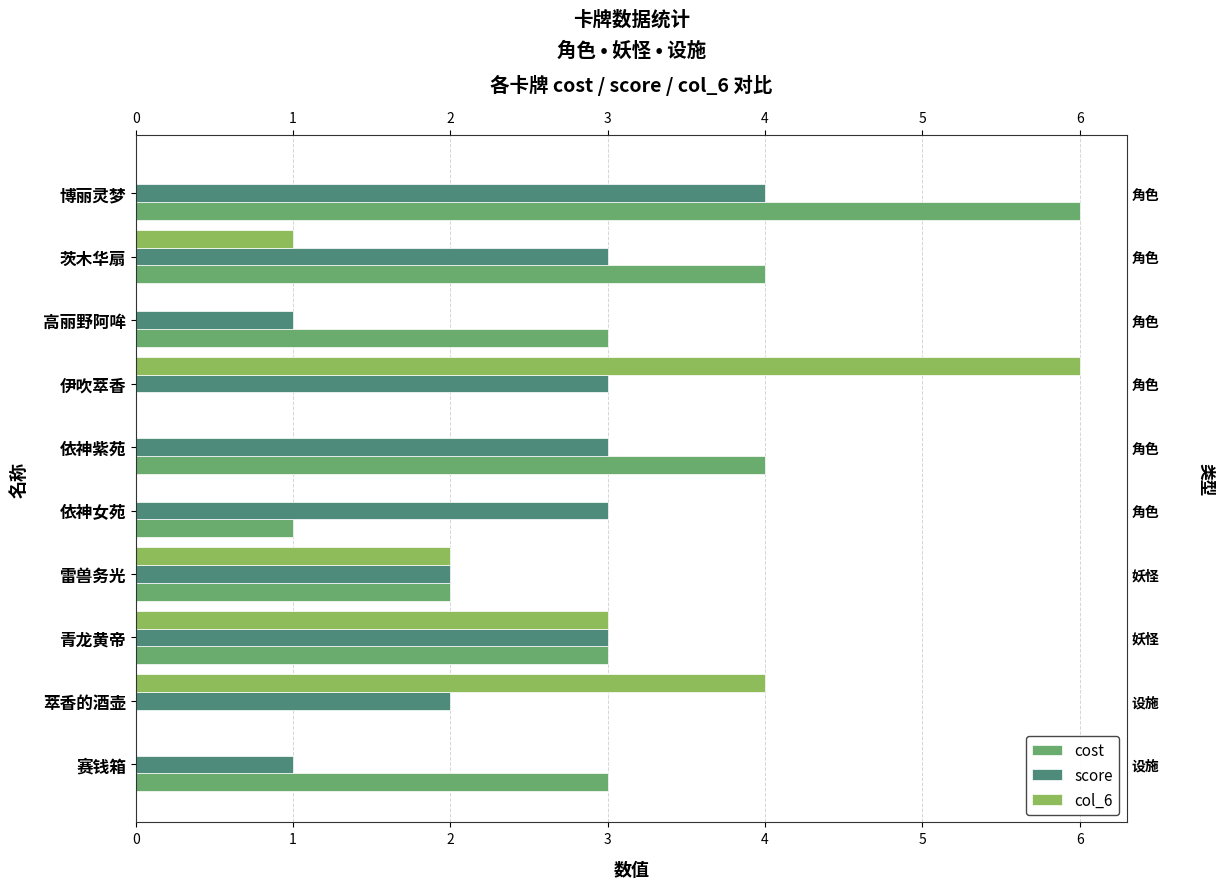

Which series has the widest spread of values?

cost